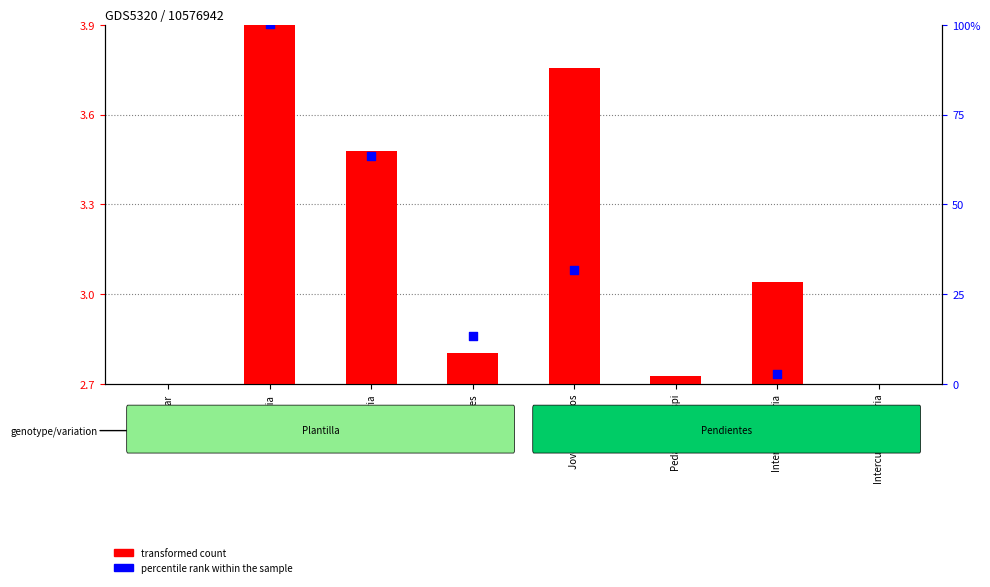

At which category is the sum across all series the highest?

Primaria